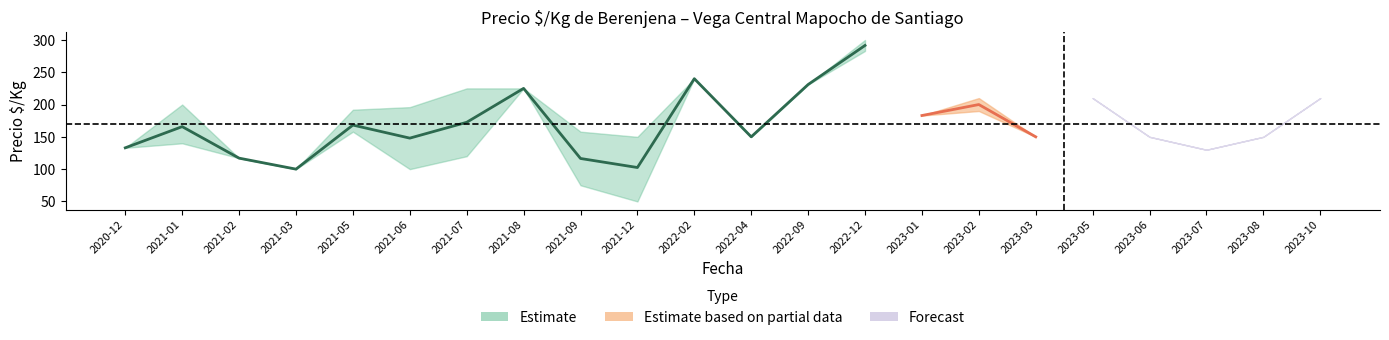

Reading left to right, extract all data points from this chart.

Precio_min: 2020-12=133	2021-01=140	2021-02=117	2021-03=100	2021-05=158	2021-06=100	2021-07=120	2021-08=225	2021-09=75	2021-12=50	2022-02=240	2022-04=150	2022-09=231	2022-12=283	2023-01=183	2023-02=190	2023-03=150	2023-05=210	2023-06=150	2023-07=130	2023-08=150	2023-10=210
Precio_mean: 2020-12=133	2021-01=161	2021-02=117	2021-03=100	2021-05=165	2021-06=148	2021-07=163	2021-08=225	2021-09=117	2021-12=105	2022-02=240	2022-04=150	2022-09=231	2022-12=292	2023-01=183	2023-02=200	2023-03=150	2023-05=210	2023-06=150	2023-07=130	2023-08=150	2023-10=210
Precio_max: 2020-12=133	2021-01=200	2021-02=117	2021-03=100	2021-05=192	2021-06=196	2021-07=225	2021-08=225	2021-09=158	2021-12=150	2022-02=240	2022-04=150	2022-09=231	2022-12=300	2023-01=183	2023-02=210	2023-03=150	2023-05=210	2023-06=150	2023-07=130	2023-08=150	2023-10=210